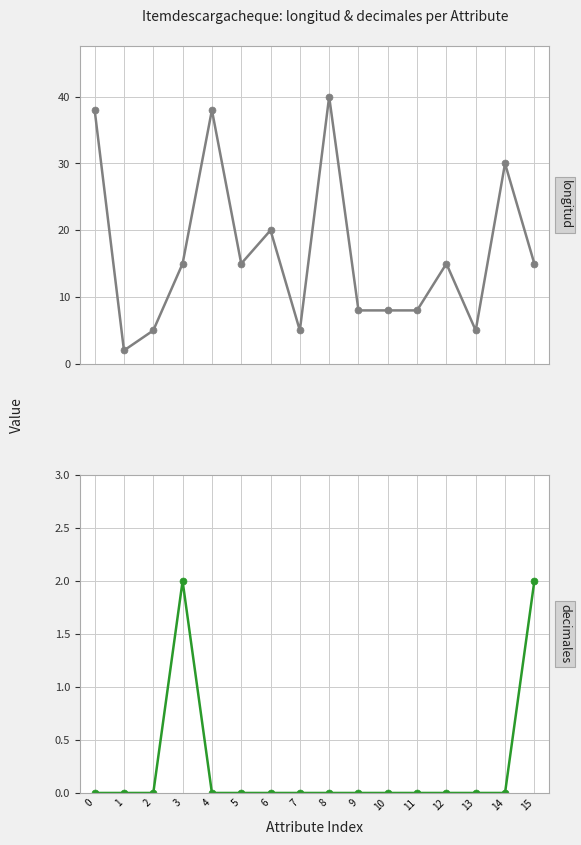

Between 15 and 10, which is larger?

15